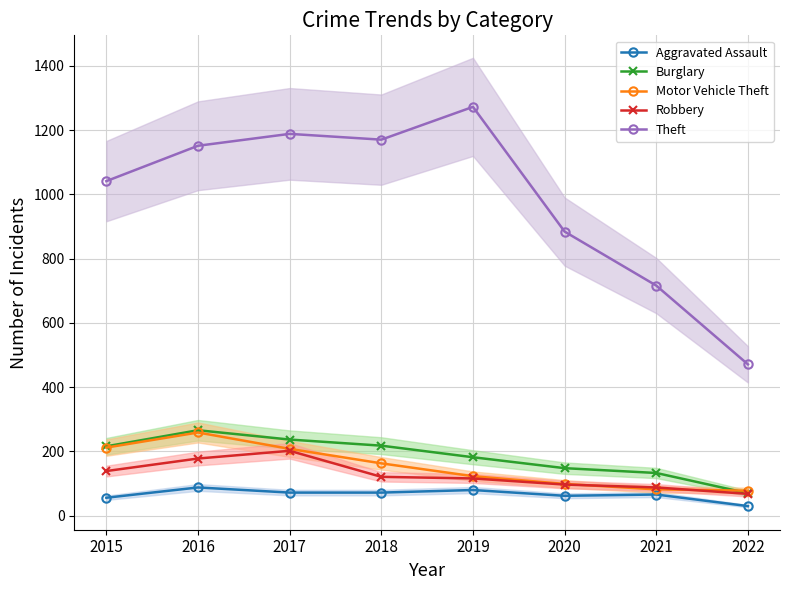

What is the average value of the Aggravated Assault series?

66